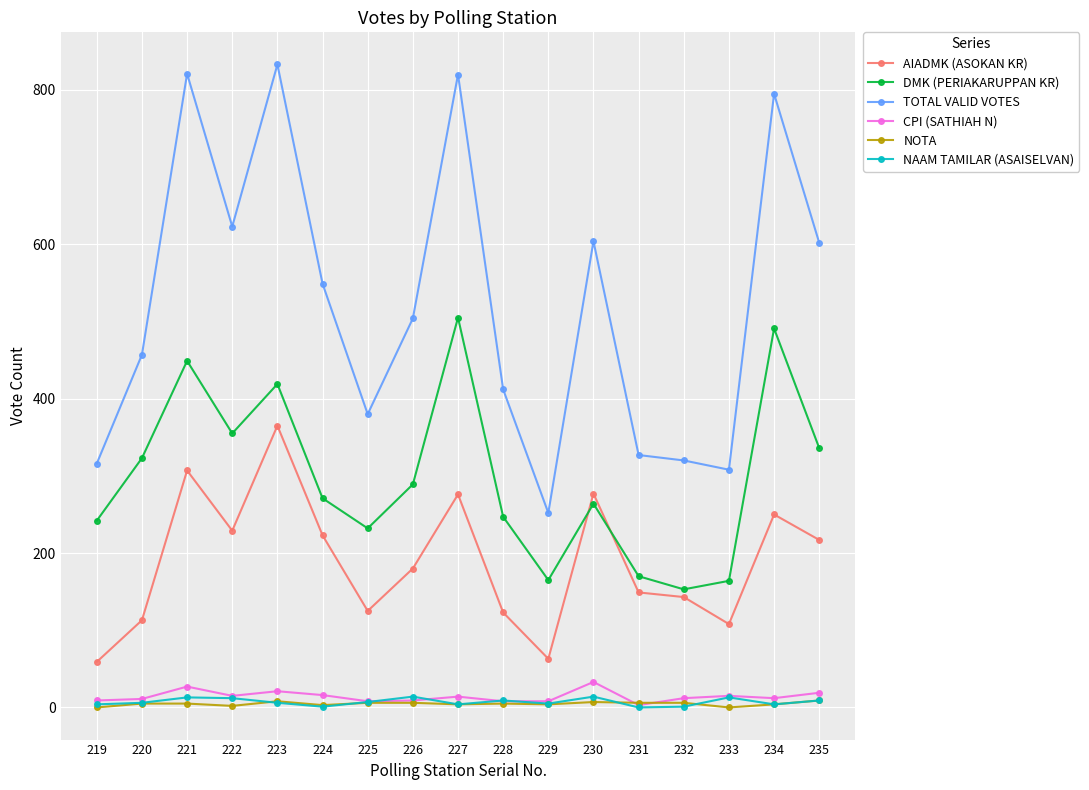

What is the maximum value shown in the chart?

833